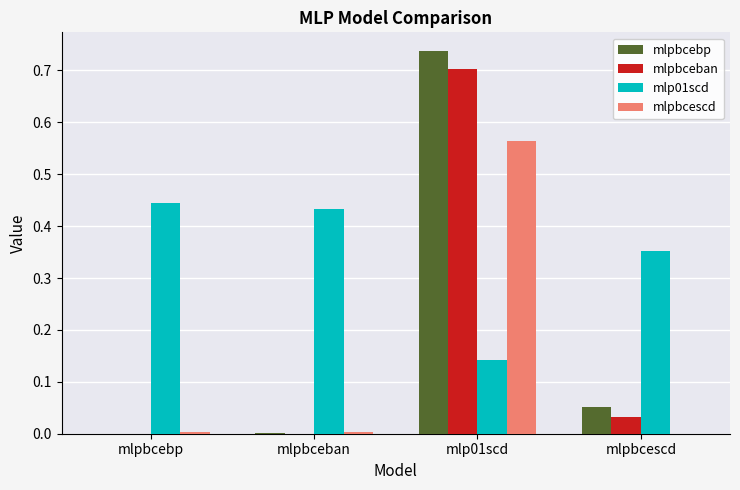

Which series changed the most between mlpbcebp and mlp01scd?

mlpbcebp